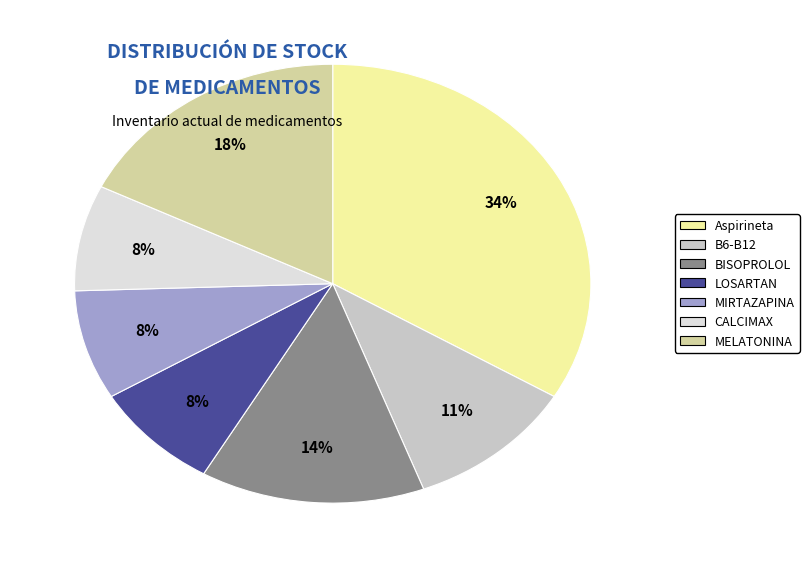

Is there any slice that represents more than half of the pie?

No